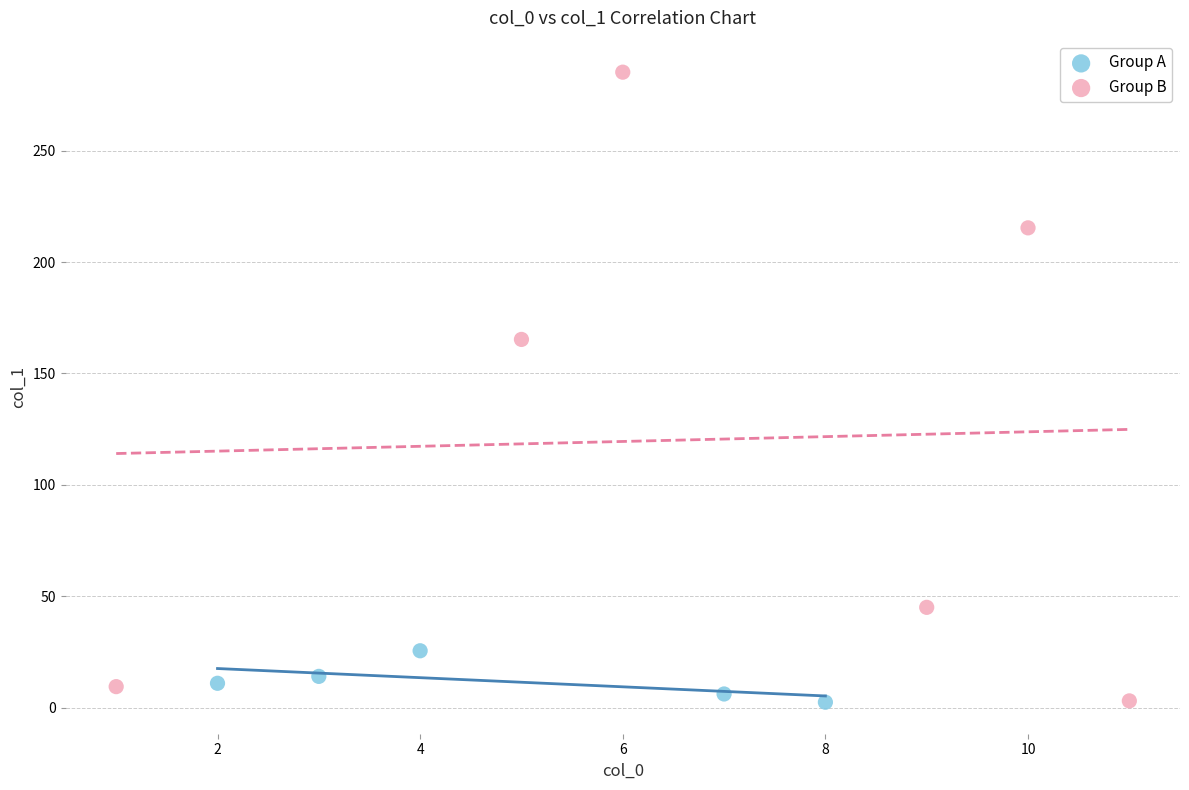

Which series has the largest Y range (max minus min)?

Group B